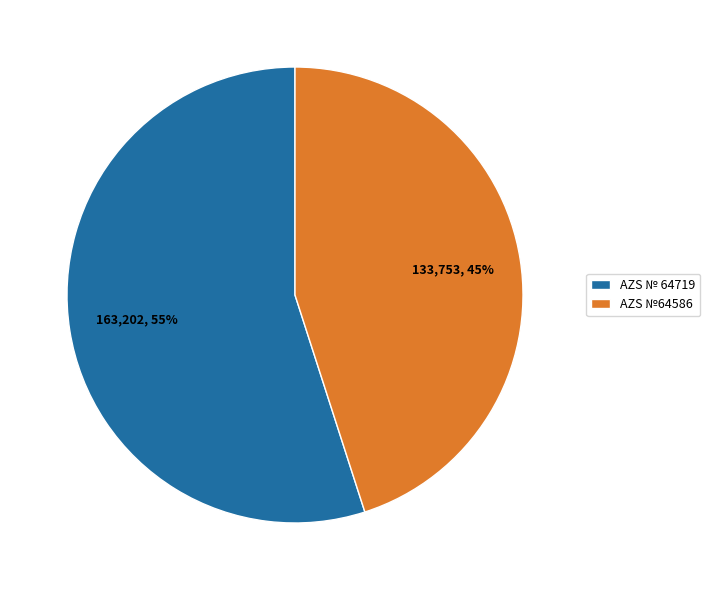

Is it true that AZS № 64719 is 55% of the pie?

True